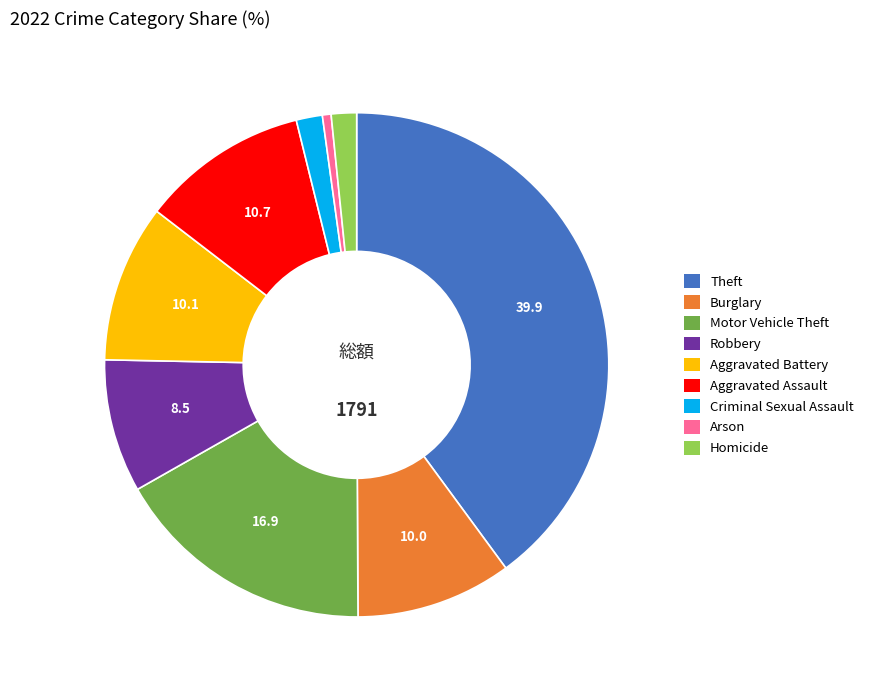

Does any single category account for the majority?

No